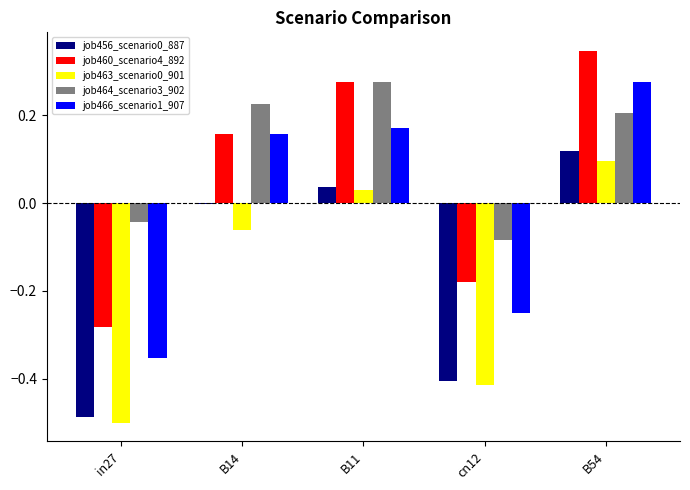

At which category does the chart reach its peak across all series?

B54